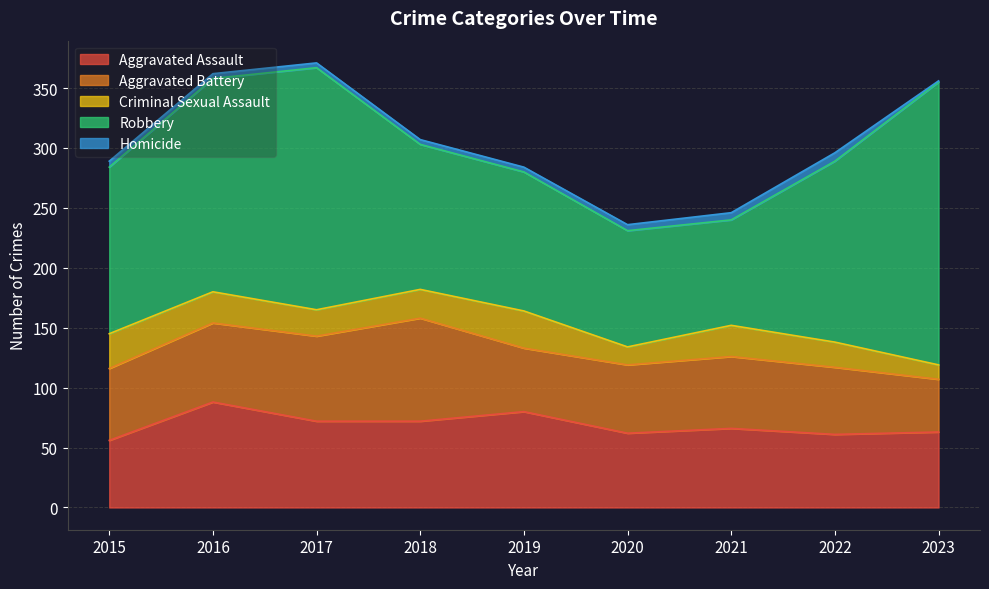

What is the maximum value shown in the chart?

236